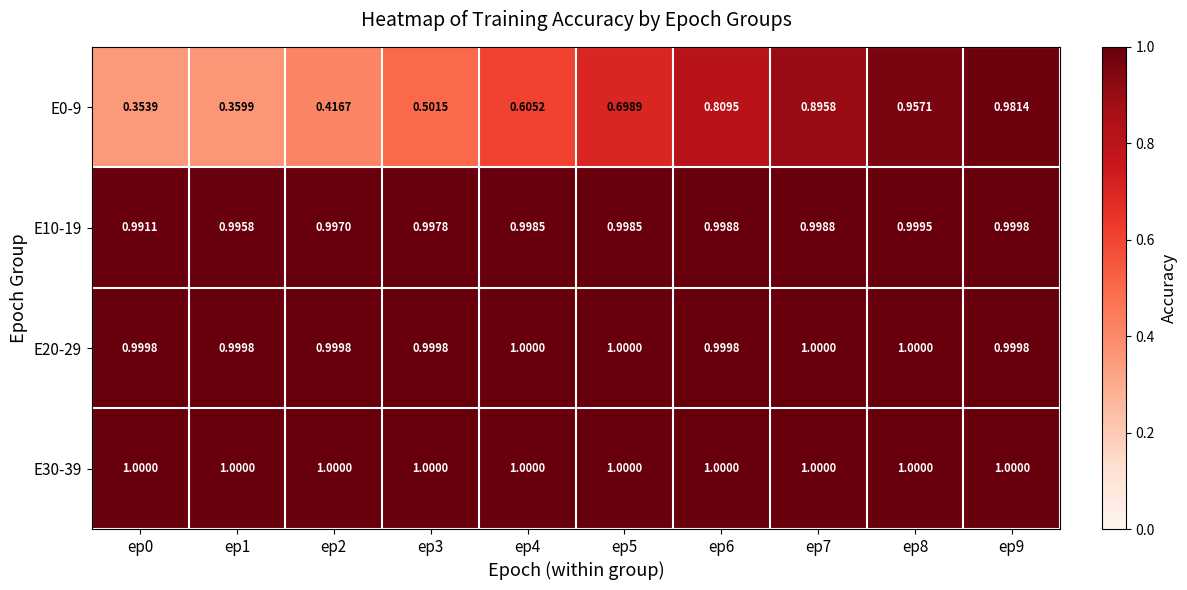

Is the value of E10-19 at ep3 greater than the value of E0-9 at ep4?

Yes